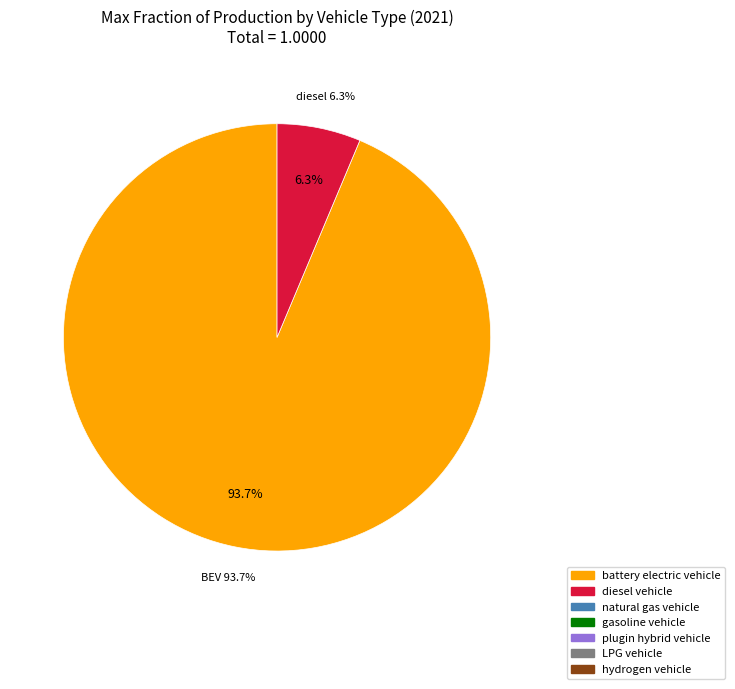

Is it true that gasoline vehicle is 0% of the pie?

True